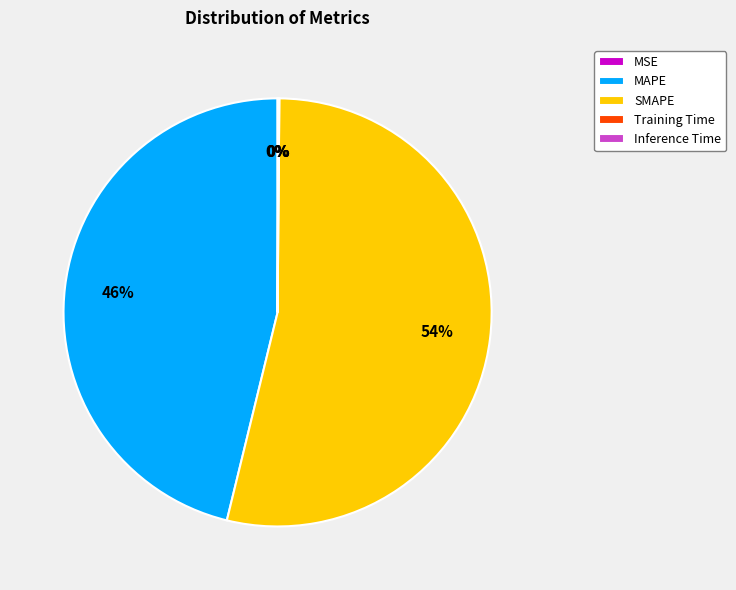

Do SMAPE and MAPE together represent more than half of the pie?

Yes